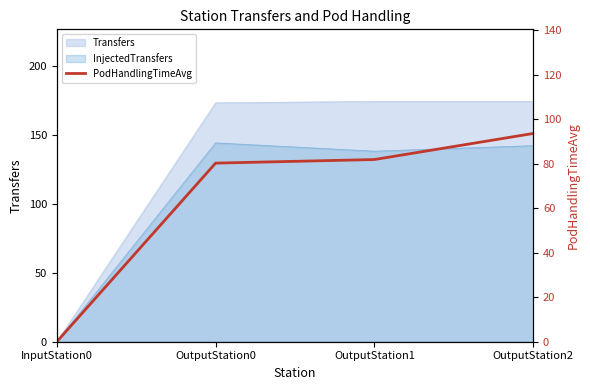

What is the ratio of the value at OutputStation1 to the value at OutputStation0?

1.0